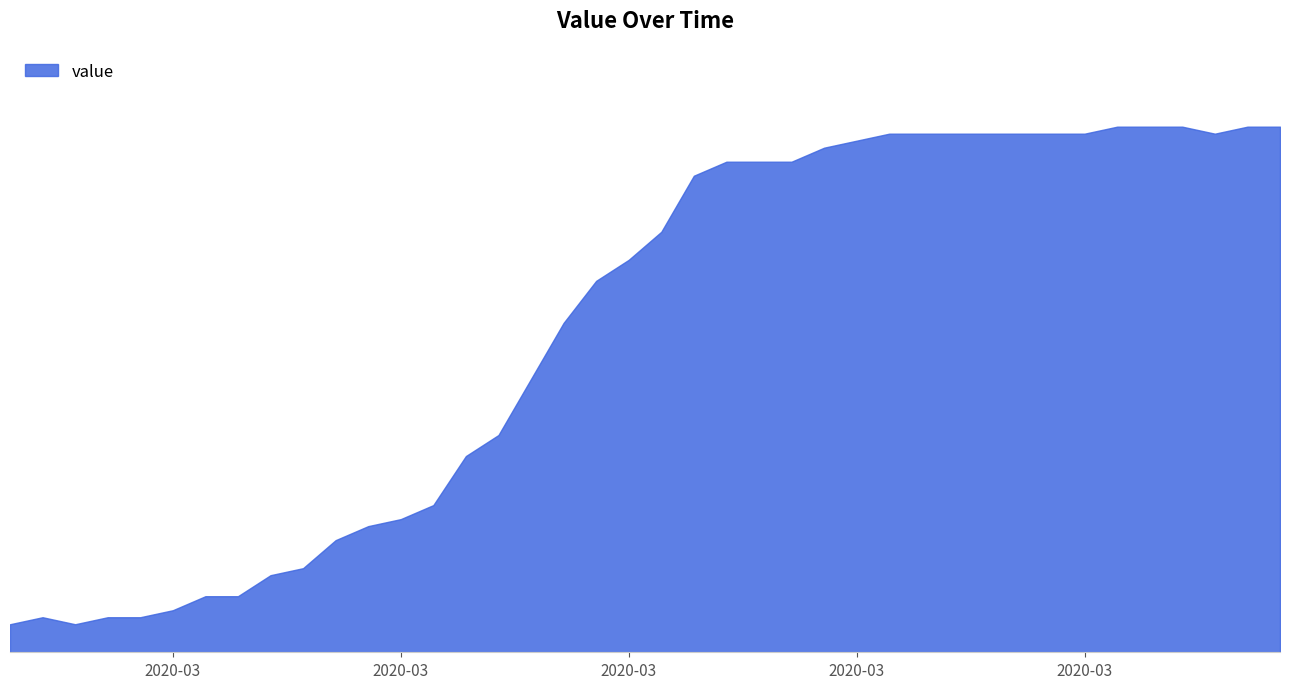

Does the chart have visible grid lines?

No